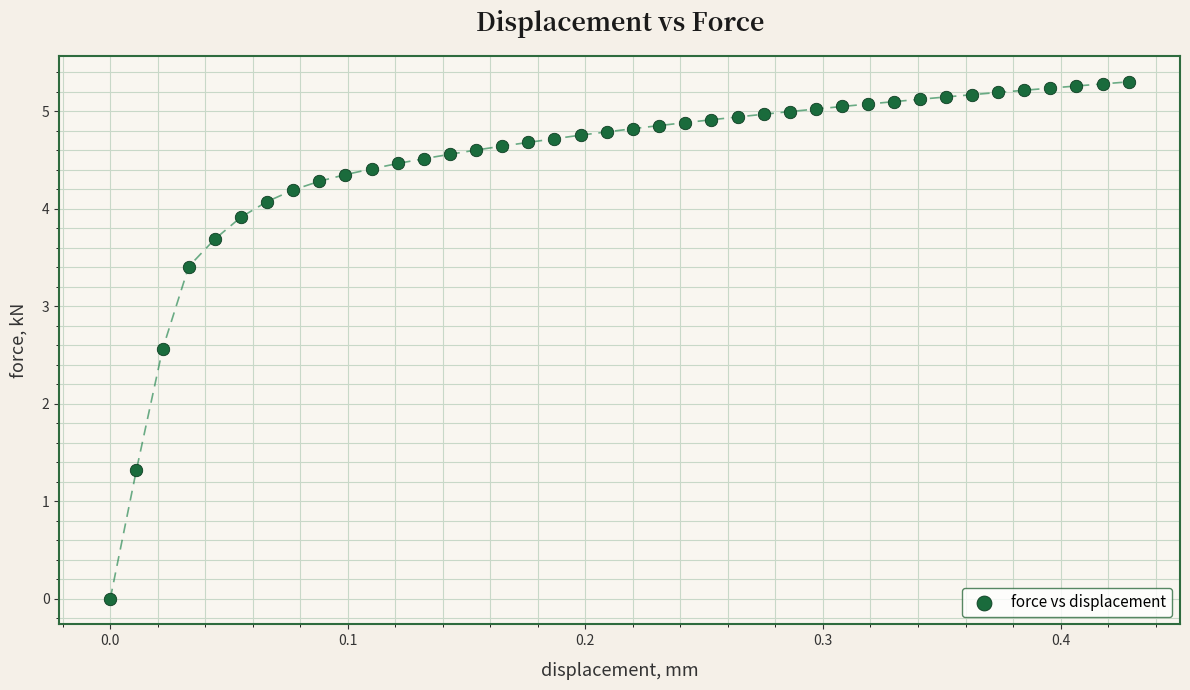

What is the range of X values (max minus min)?

0.4